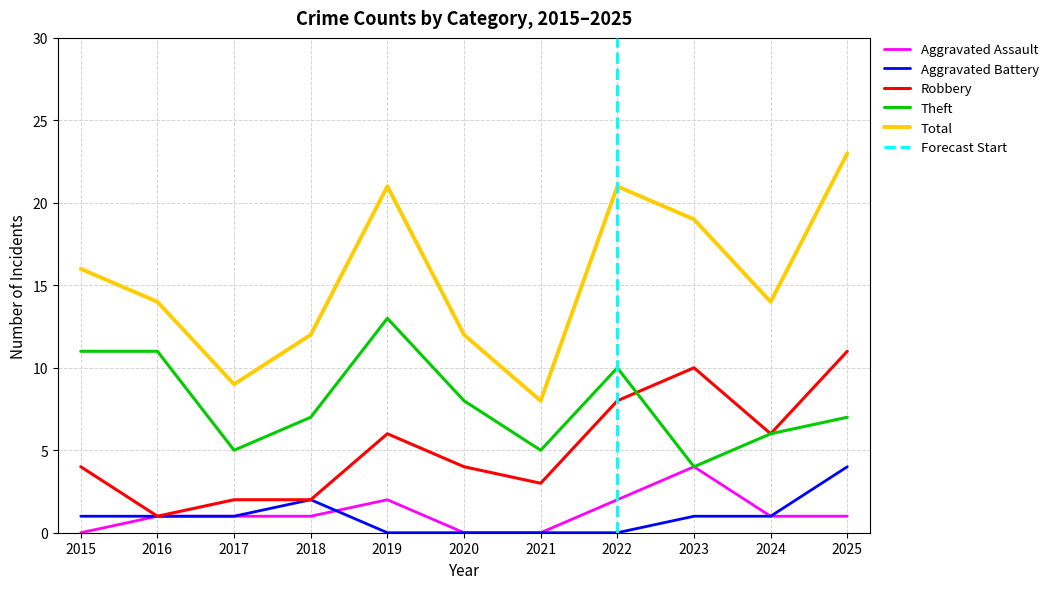

Where does the Aggravated Assault series first go above 1?

2019